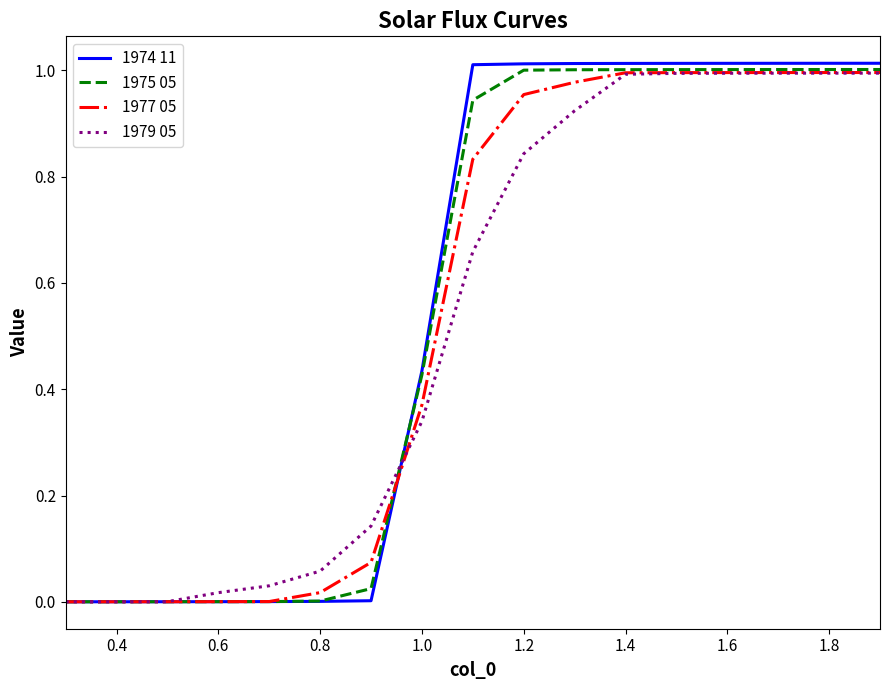

What is the sum of all 1974 11 values?

9.6